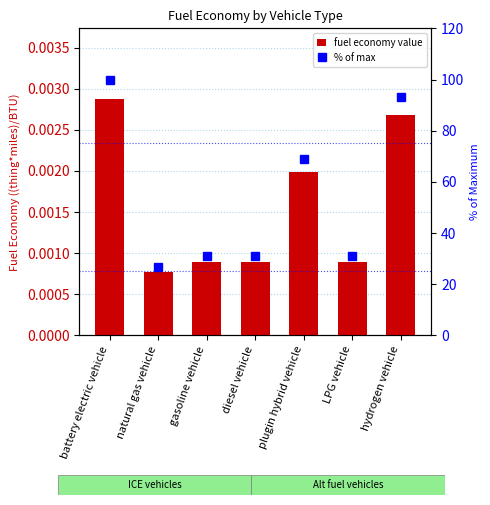

At which category is the sum across all series the highest?

battery electric vehicle